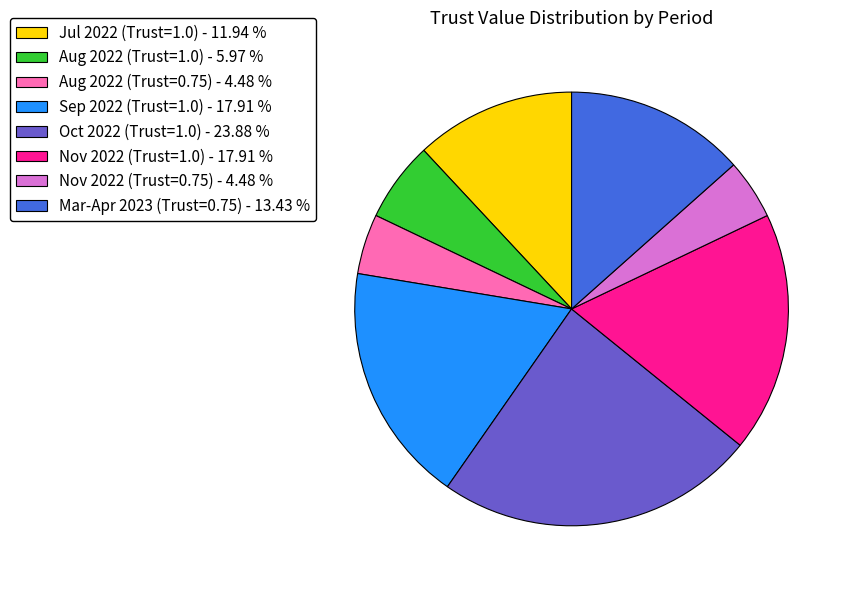

How many segments does this pie chart have?

8